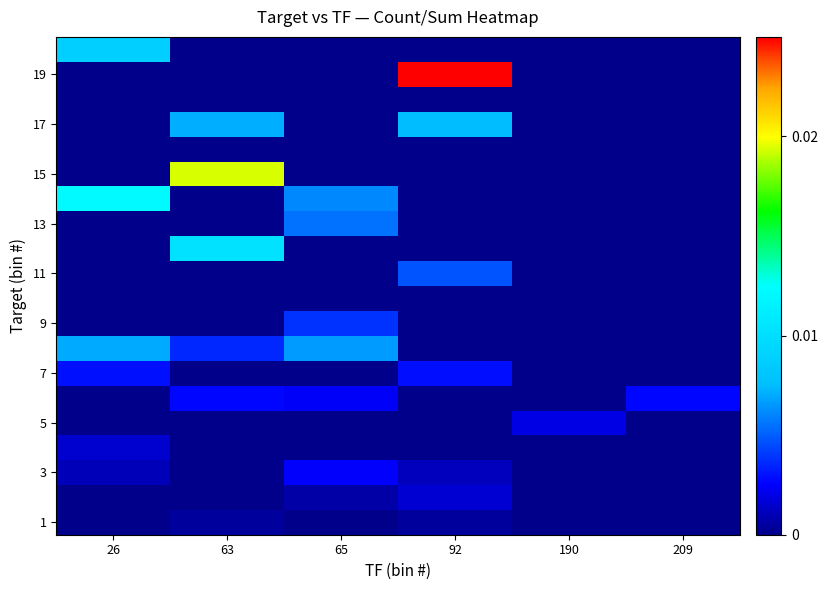

Between 190 and 63, which is larger?

63